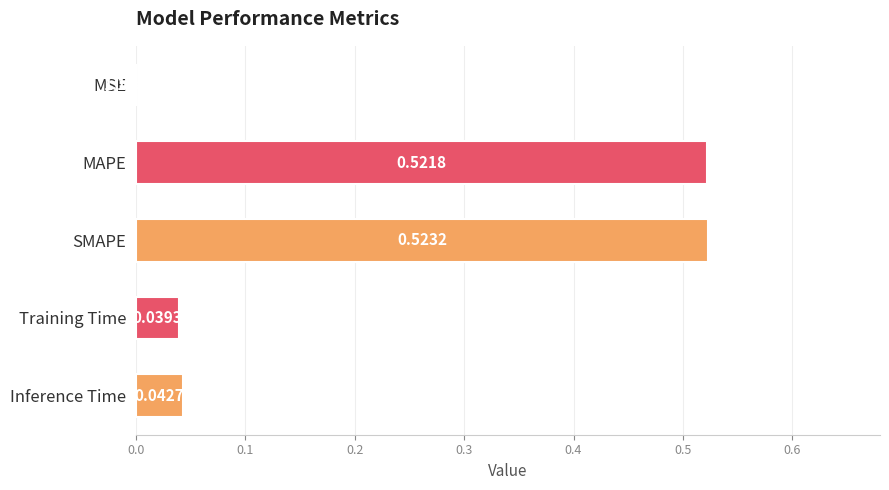

What is the sum of all values?

1.1